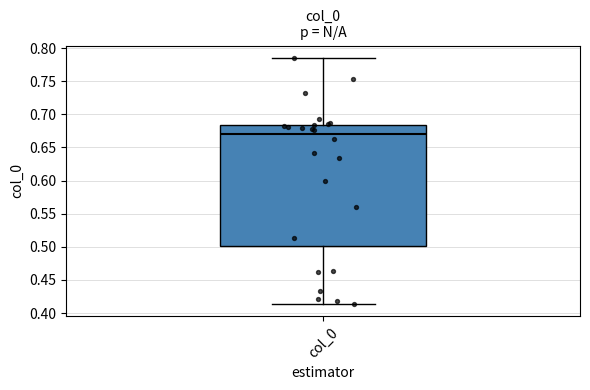

Transcribe this box plot: give where the median line is, the range the box spans, and where the two whiskers end, as read against the y-axis. The values are not printed on the chart, so give them approximately, as read against the axis.

median 0.670, box 0.500 to 0.685, whiskers 0.415 to 0.785